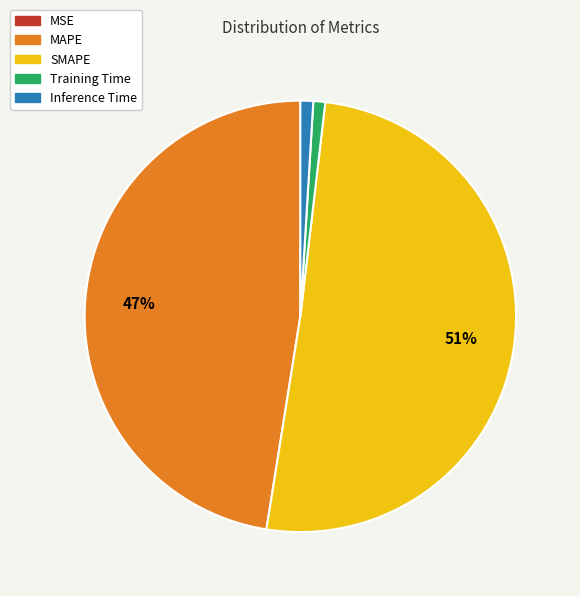

Is the sum of Inference Time and SMAPE greater than half?

Yes